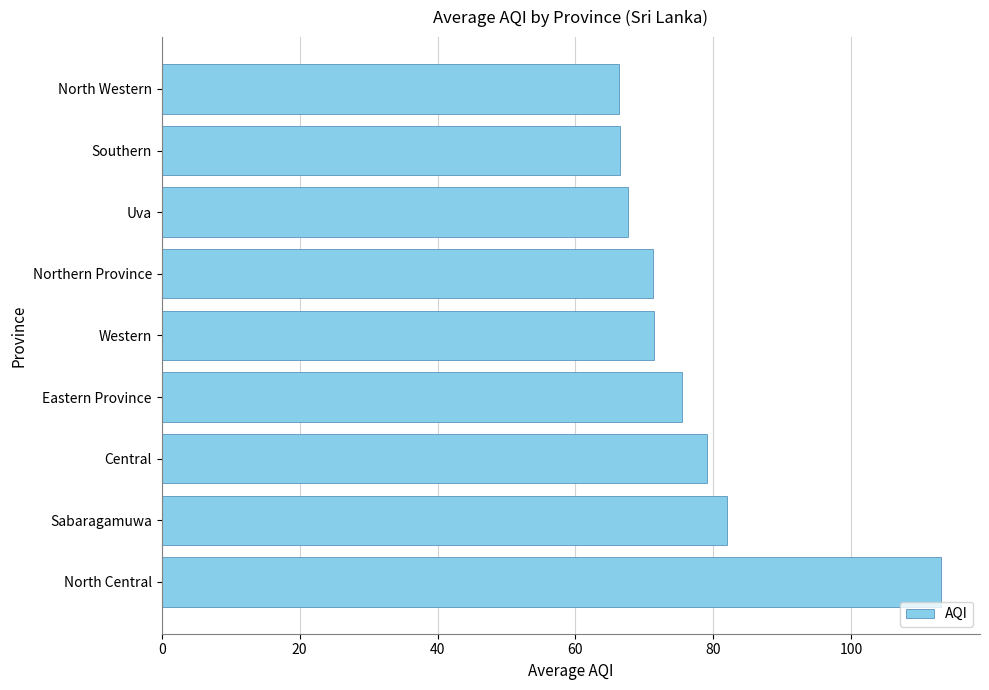

At which label is the value closest to 89?

Sabaragamuwa